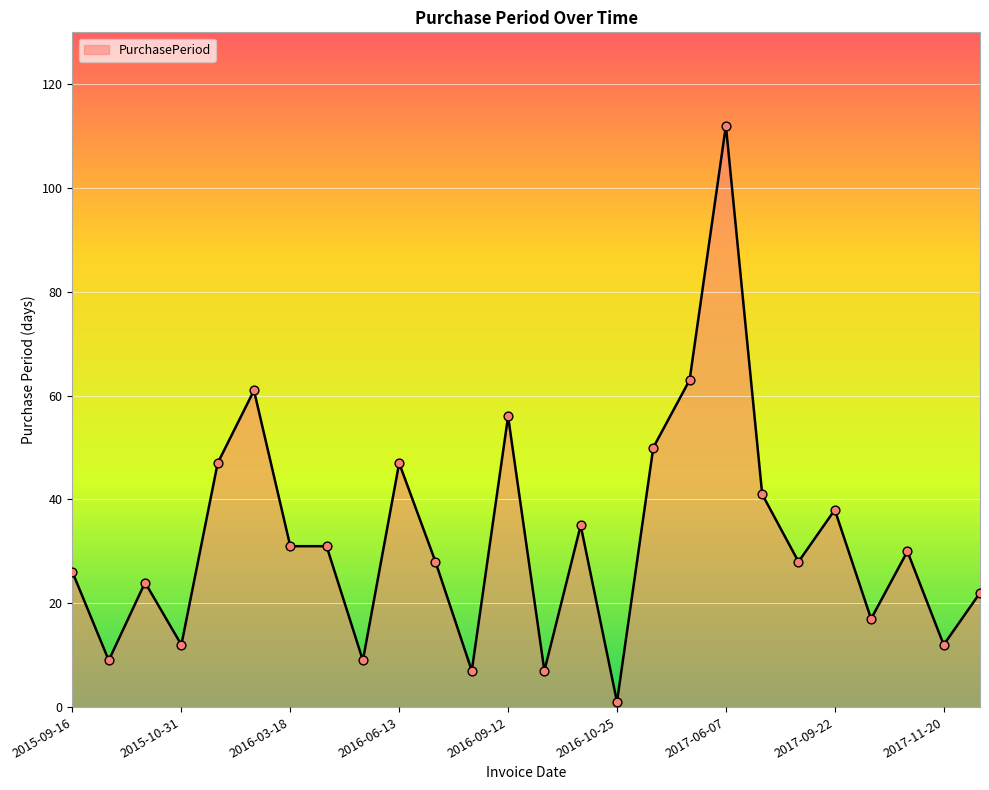

What is the greatest value displayed?

112